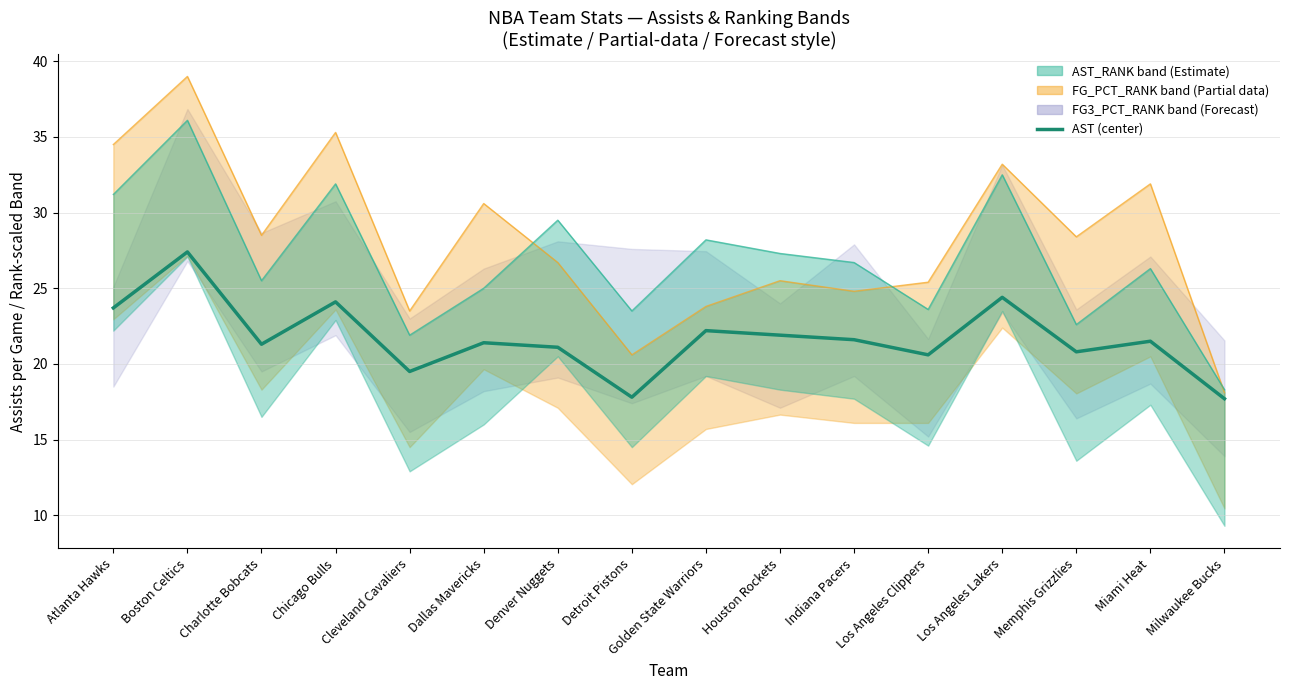

Read the FG_PCT_RANK upper value at Memphis Grizzlies.

28.4